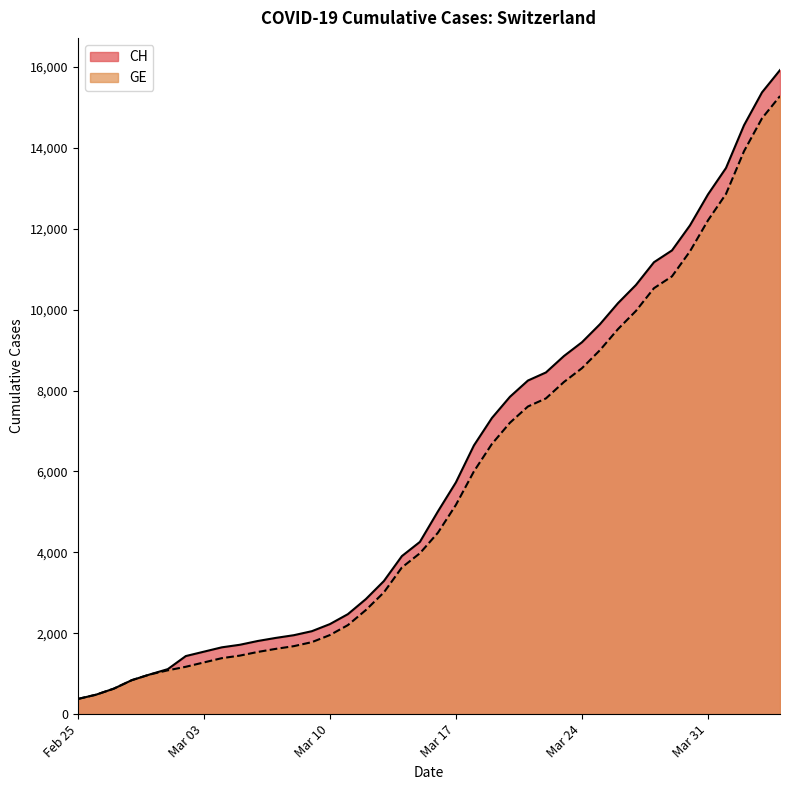

What is the smallest value displayed?

375